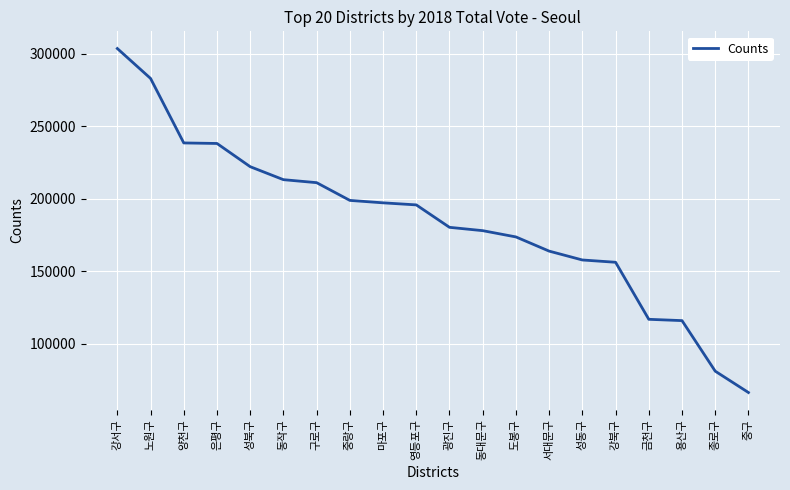

Which category has the lowest value across all series?

중구